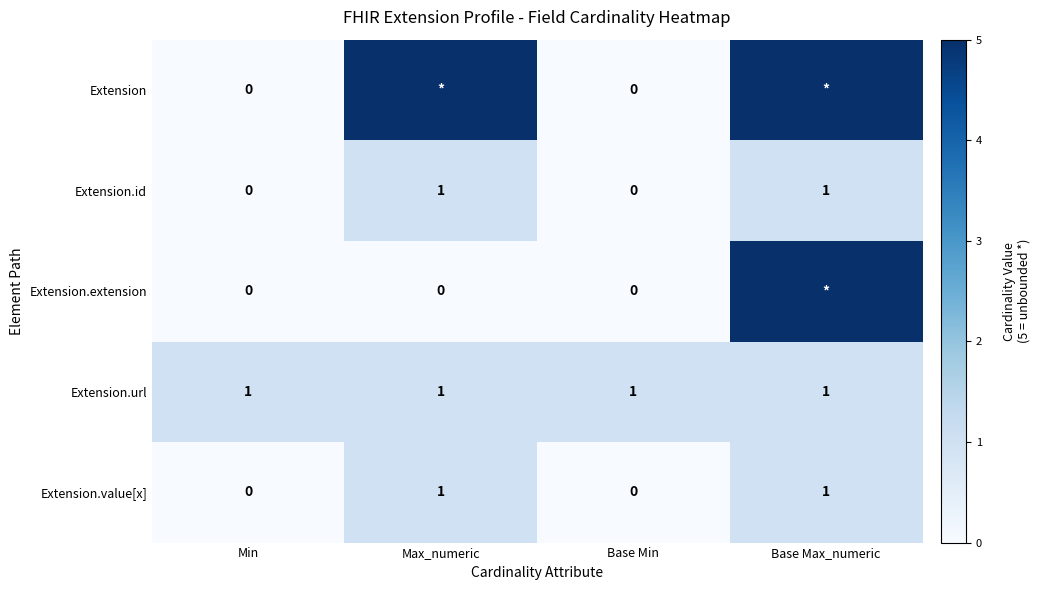

True or false: Extension.value[x] has a value of 1 at Max_numeric.

True